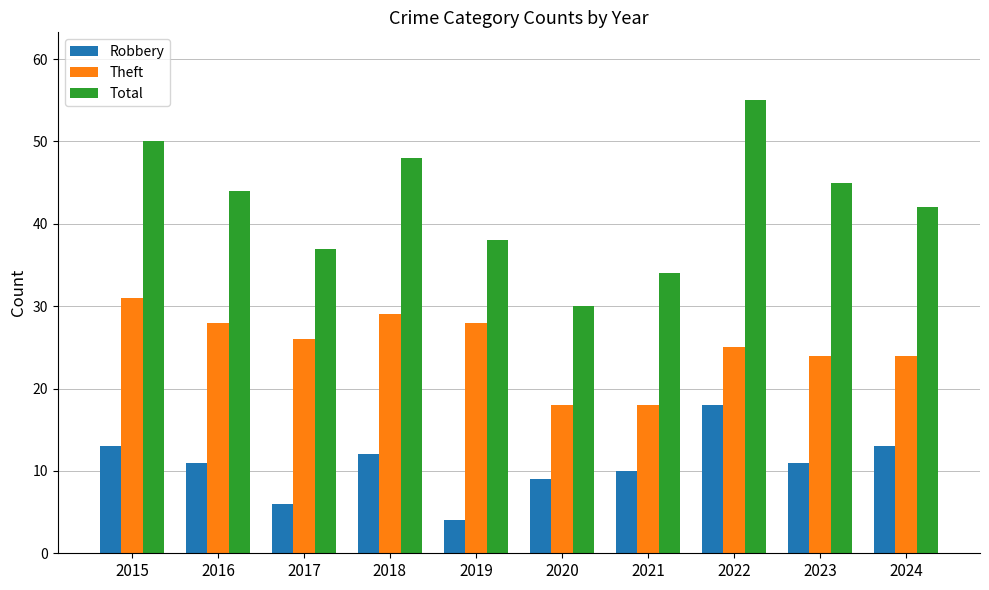

At which category is the sum across all series the highest?

2022